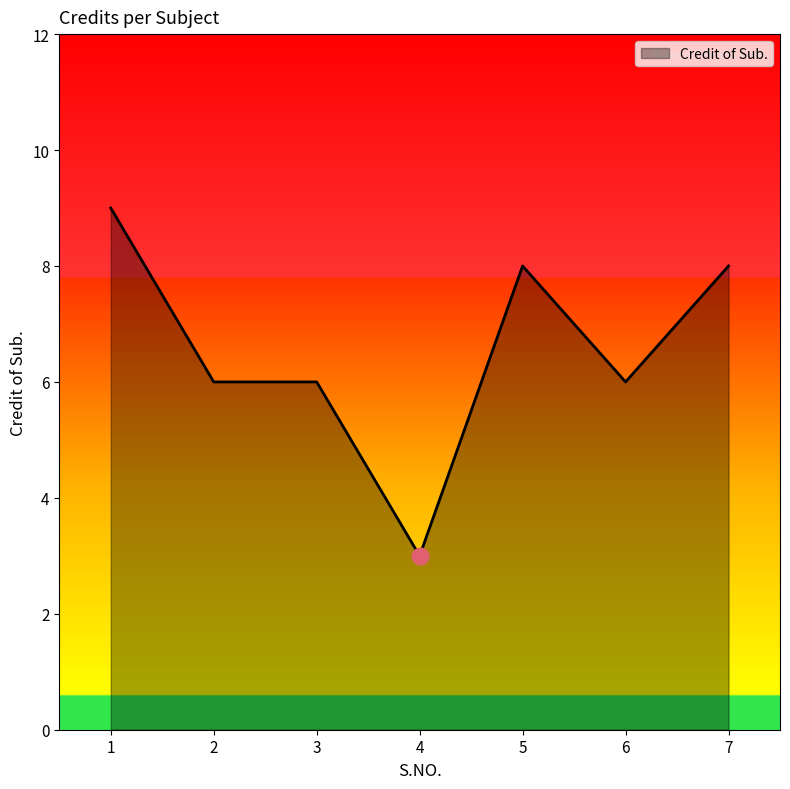

The value at 4 is 1. True or false?

False